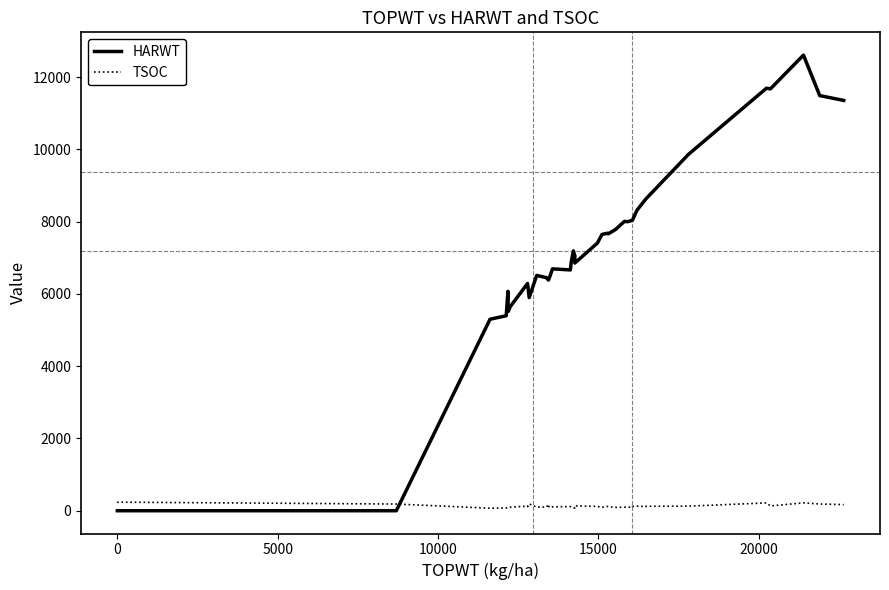

True or false: HARWT and TSOC cross at least once.

True